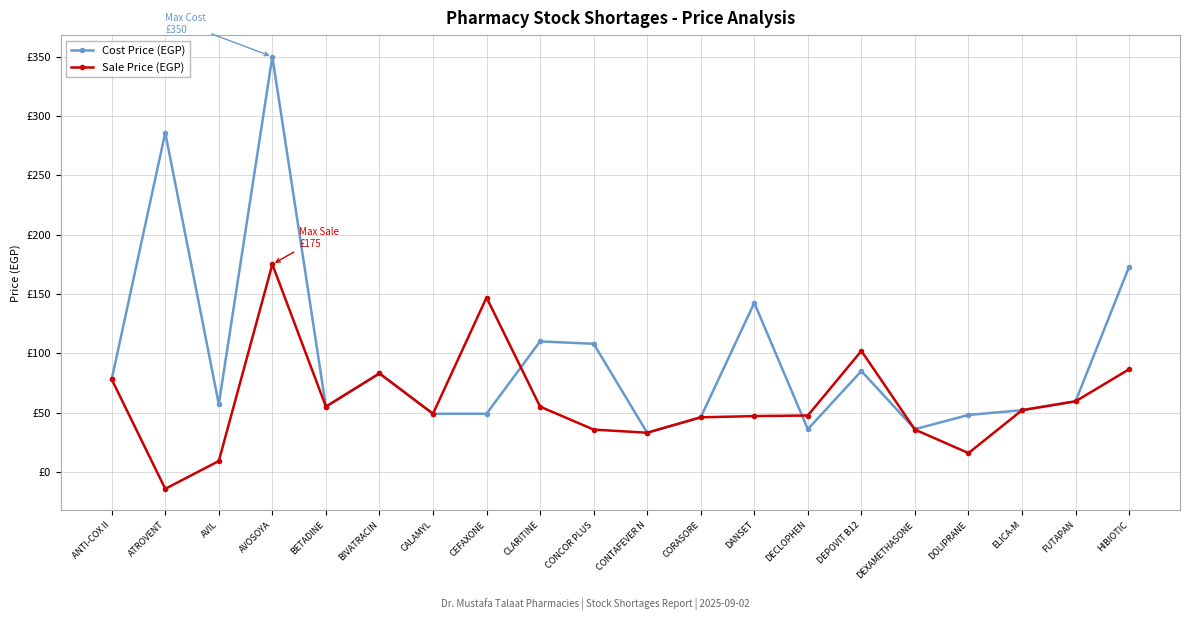

Is this an area chart (filled region under the line)?

No